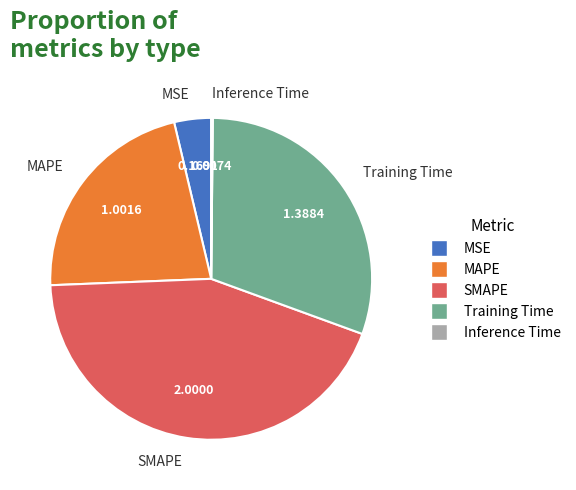

Is the sum of Training Time and MAPE greater than half?

Yes